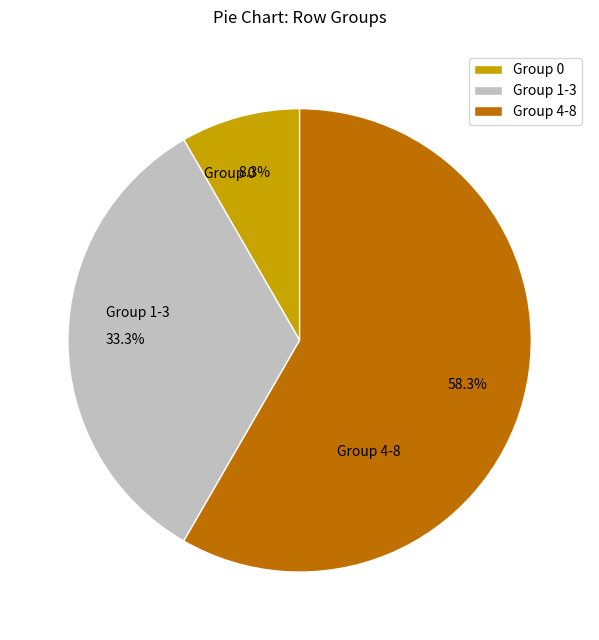

Which slice is the largest?

Group 4-8